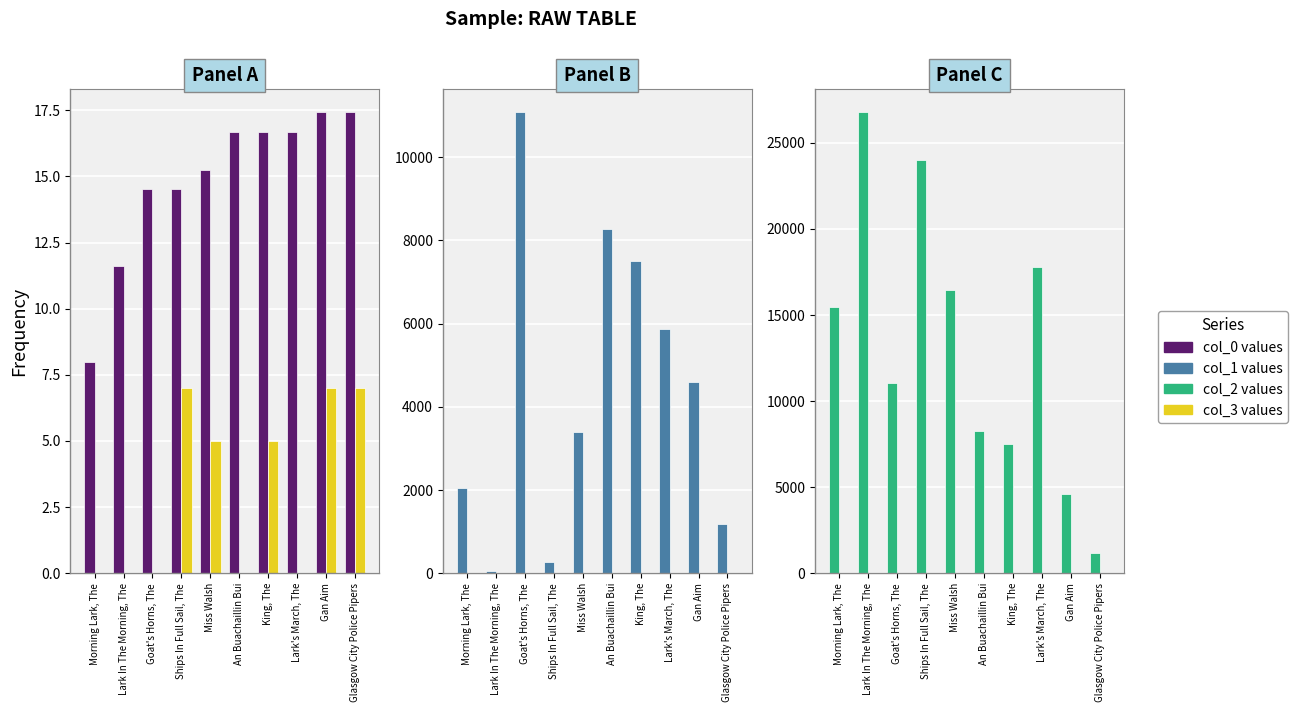

Between Morning Lark, The and King, The, which series saw the biggest shift?

col_2 values